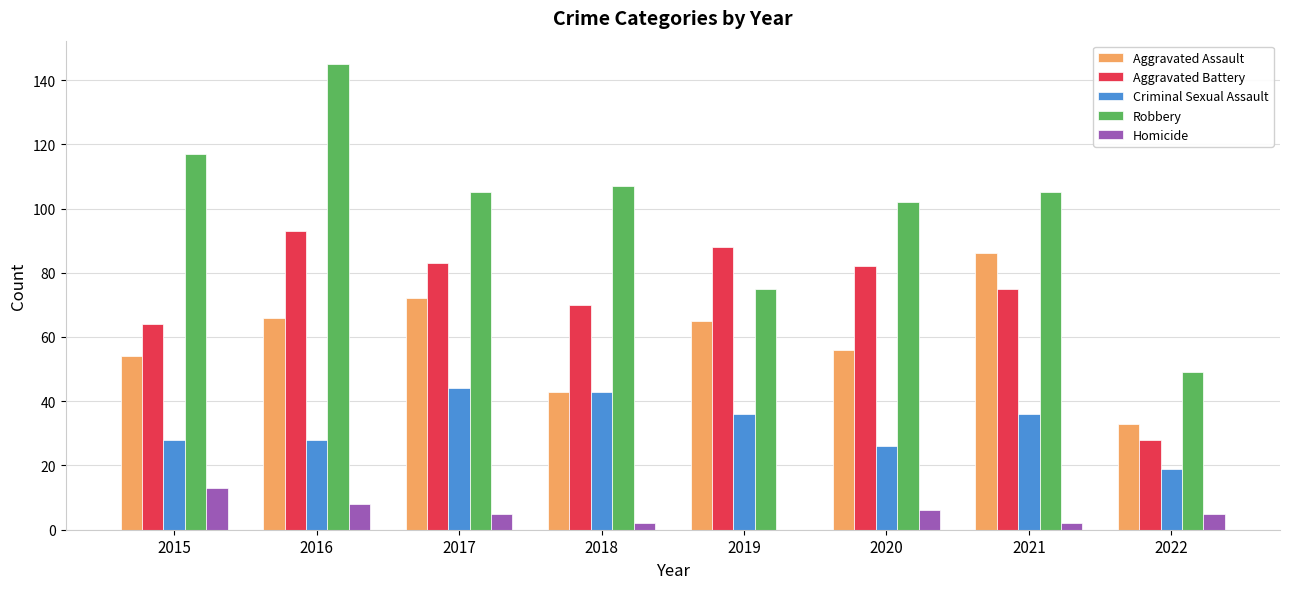

What is the difference between the Criminal Sexual Assault values at 2021 and 2017?

8